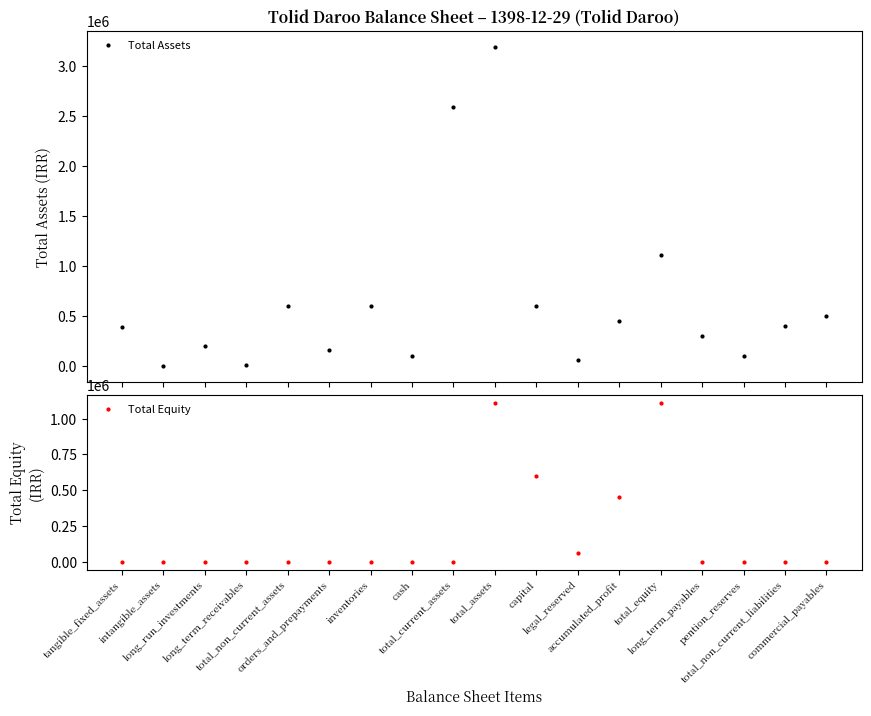

True or false: Total Equity and Total Assets intersect in this chart.

False